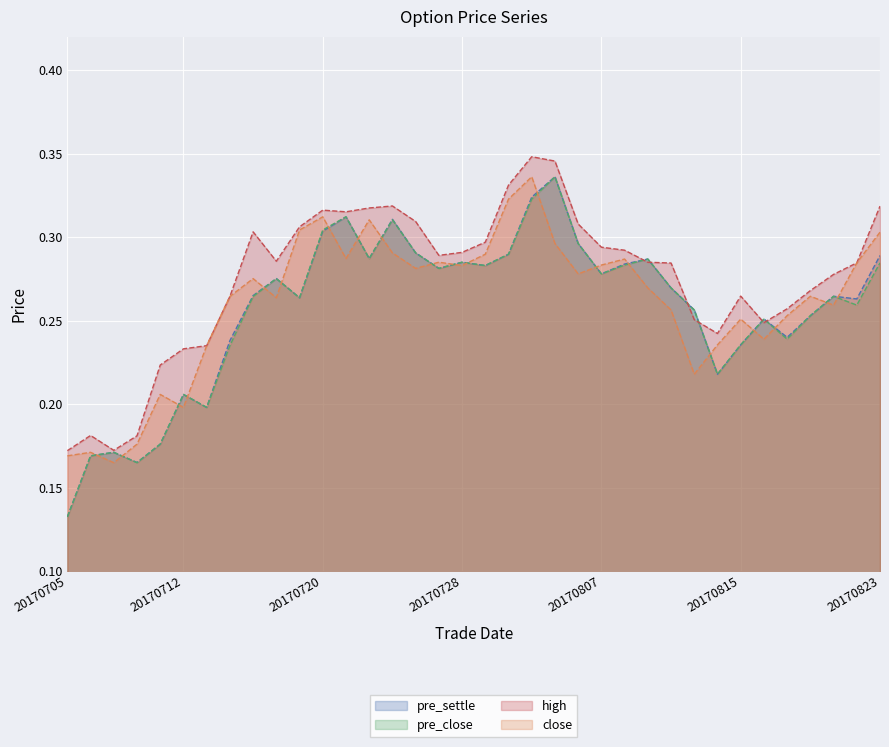

Between 20170727 and 20170725, which is larger?

20170725